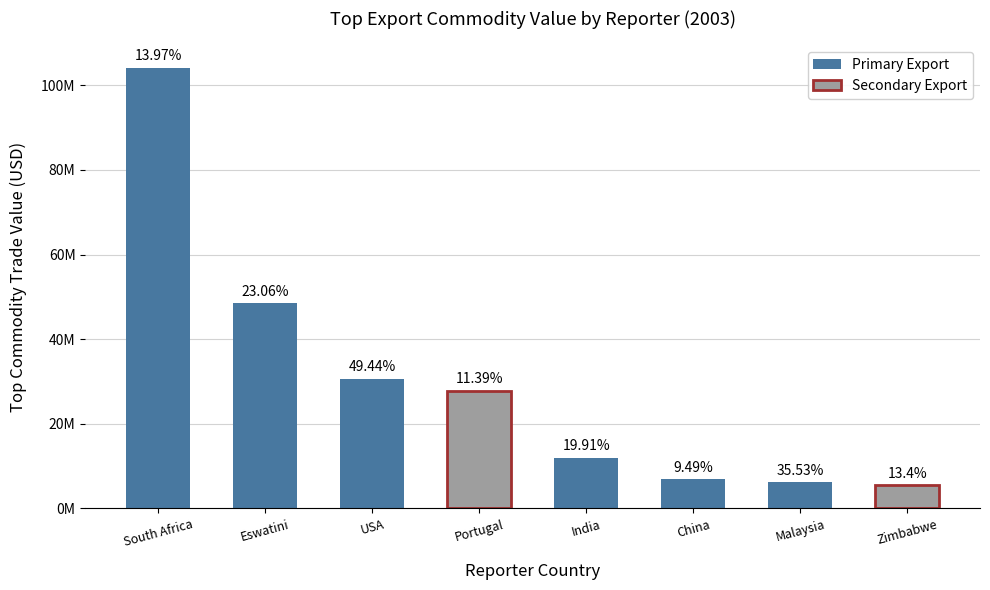

Are the bars grouped side by side (vs. stacked)?

No